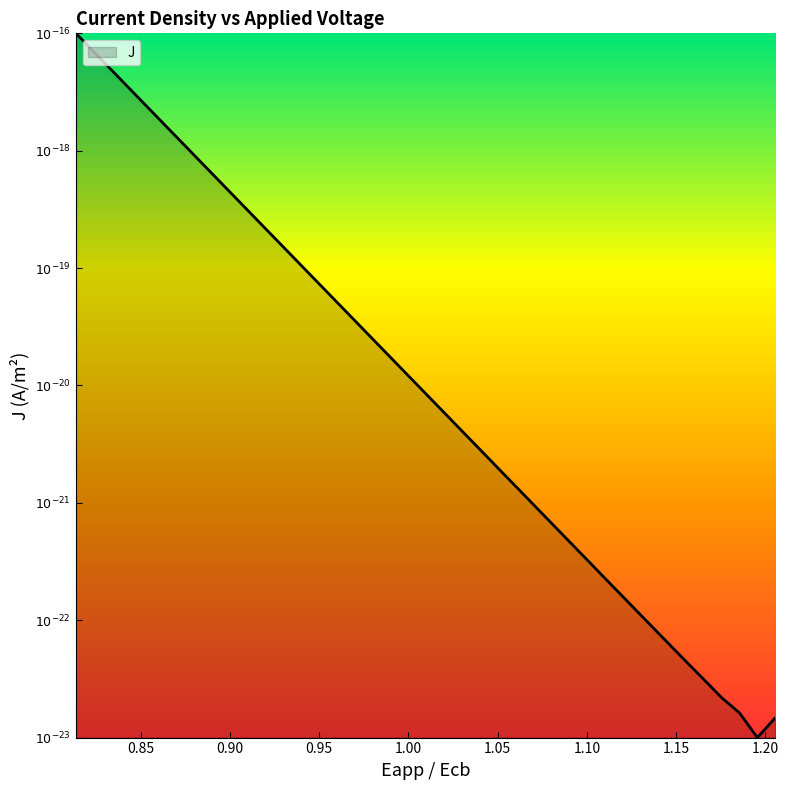

Does the chart display data point markers on the line(s)?

No